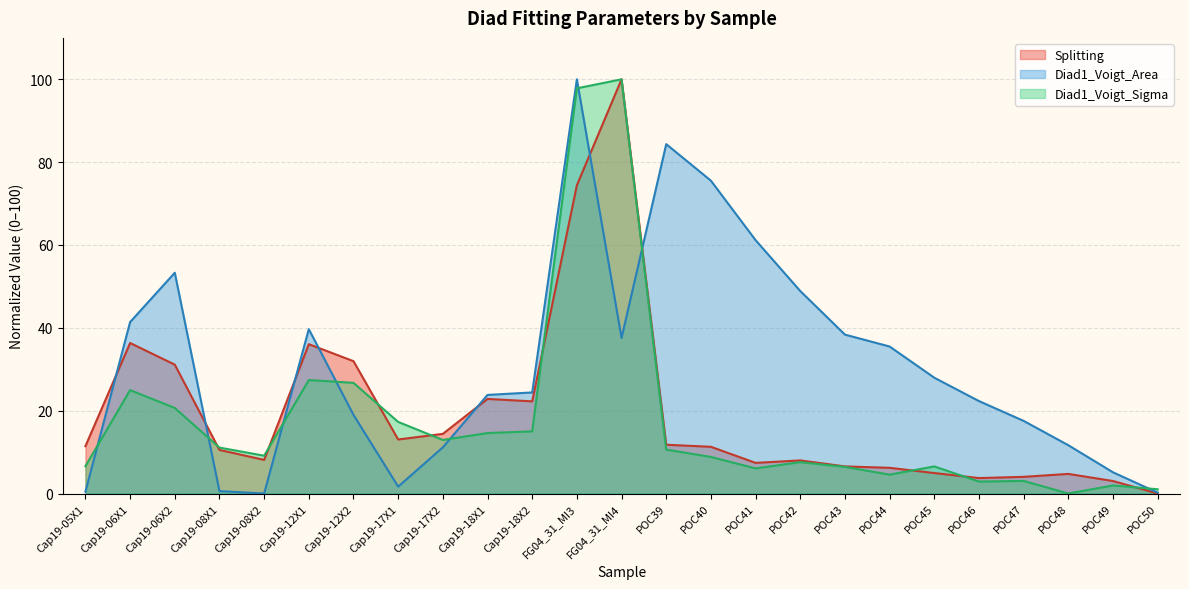

At which label is Diad1_Voigt_Area closest to 50?

POC42